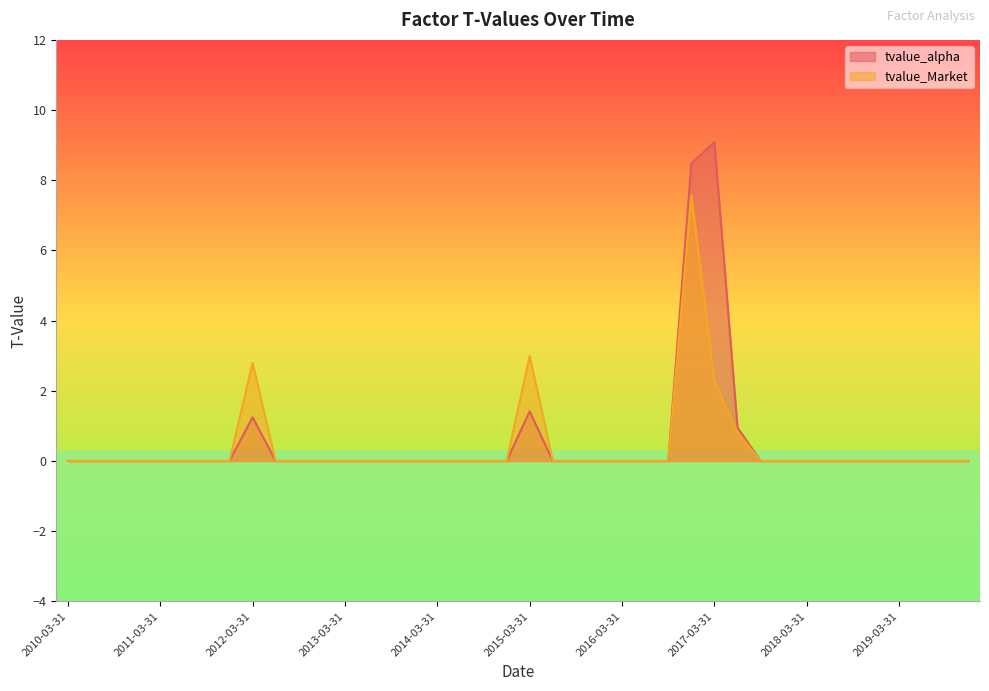

Between 2010-09-30 and 2015-03-31, which series saw the biggest shift?

tvalue_Market